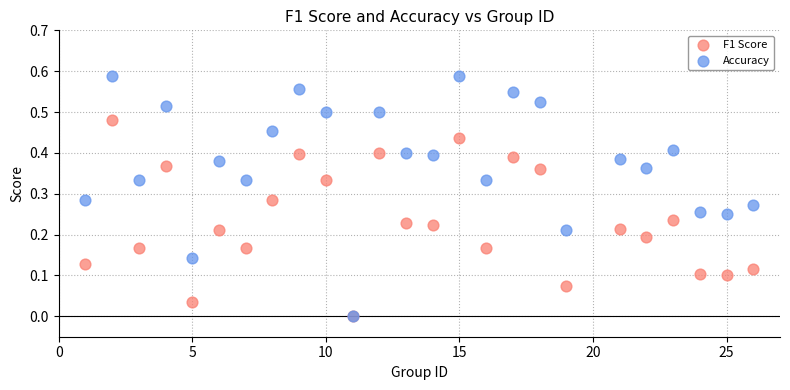

What are all the series names shown in the legend?

F1 Score, Accuracy